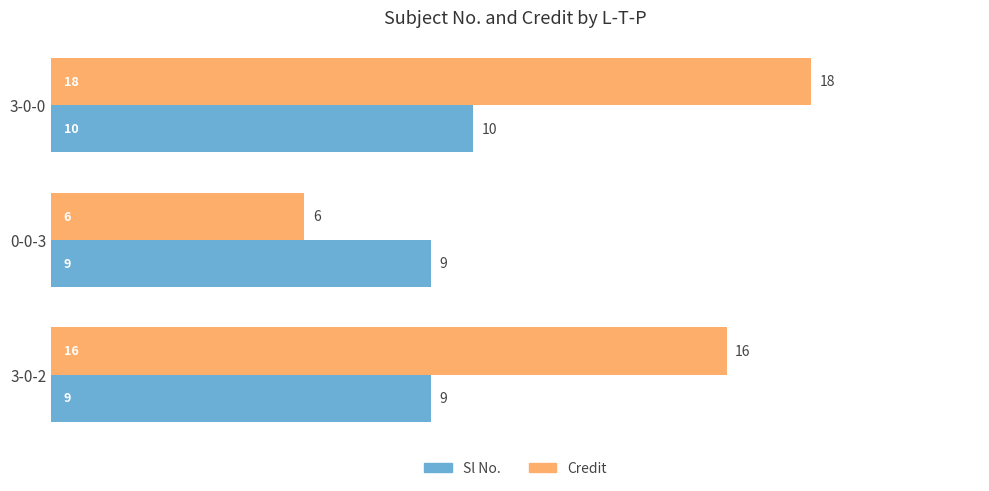

The value of Credit at 3-0-0 is 18. True or false?

True